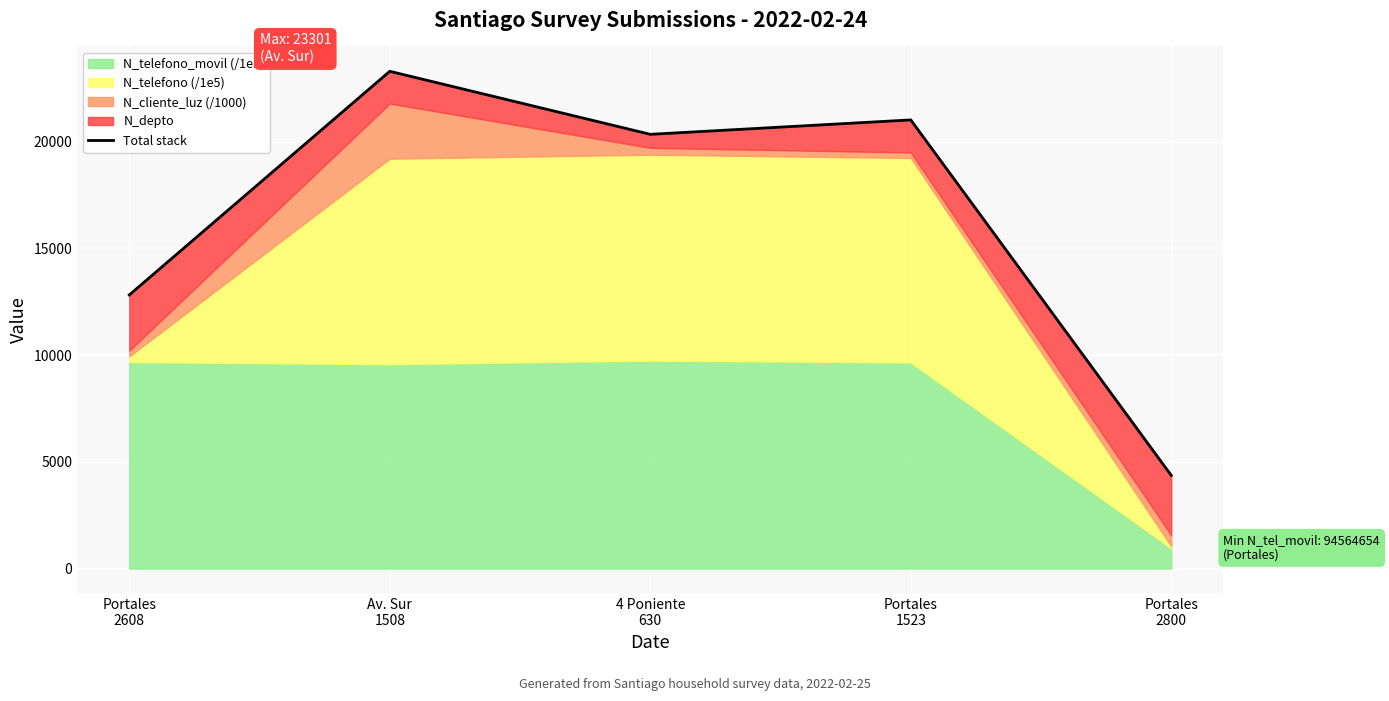

At which category does the data reach its first local peak?

Av. Sur
1508